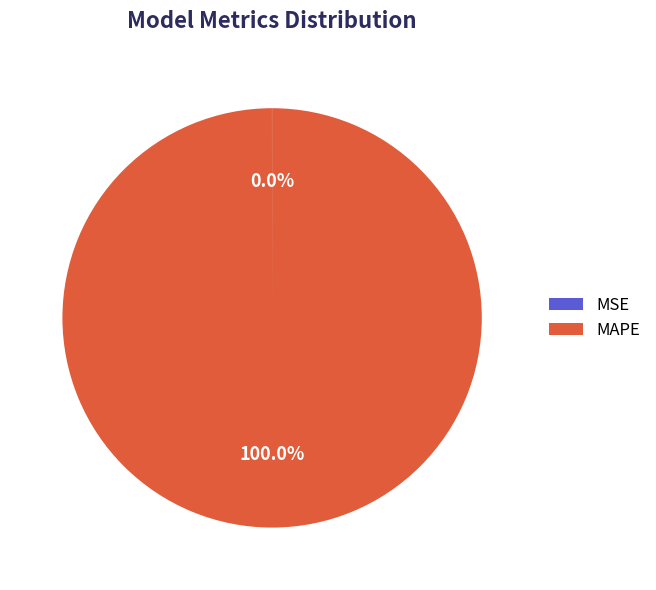

Does any single category account for the majority?

Yes